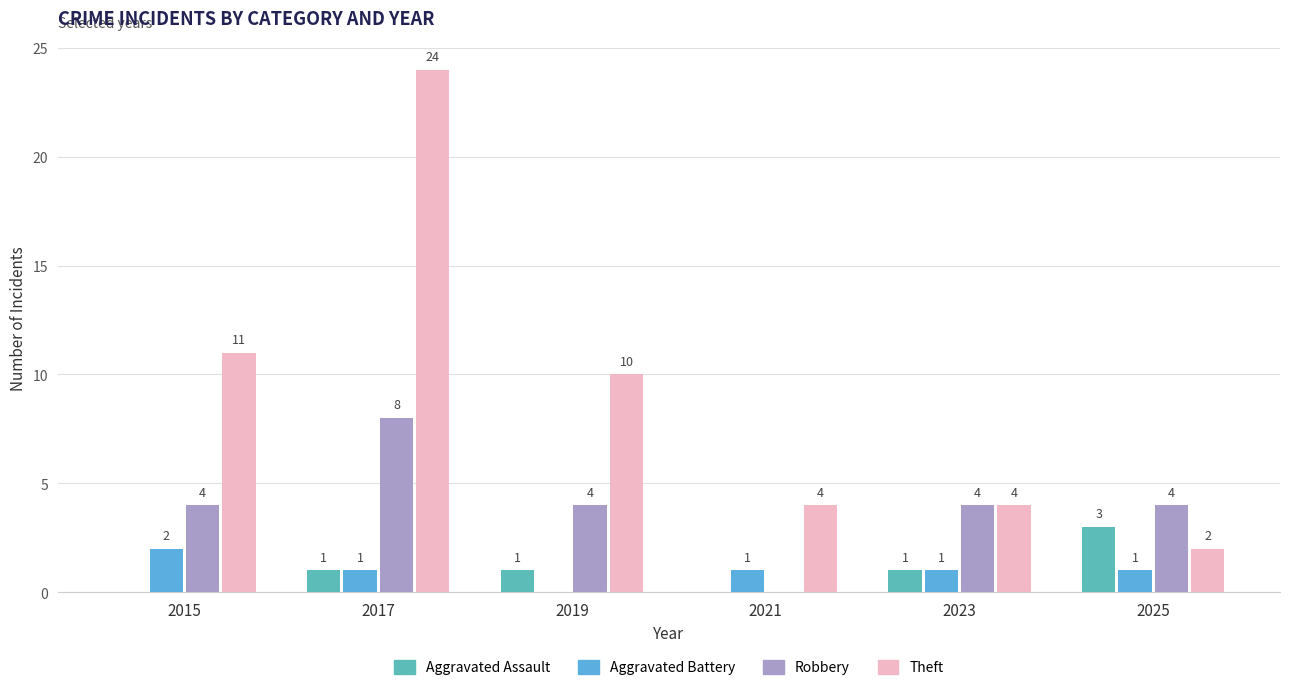

Which series has the largest total across all categories?

Theft